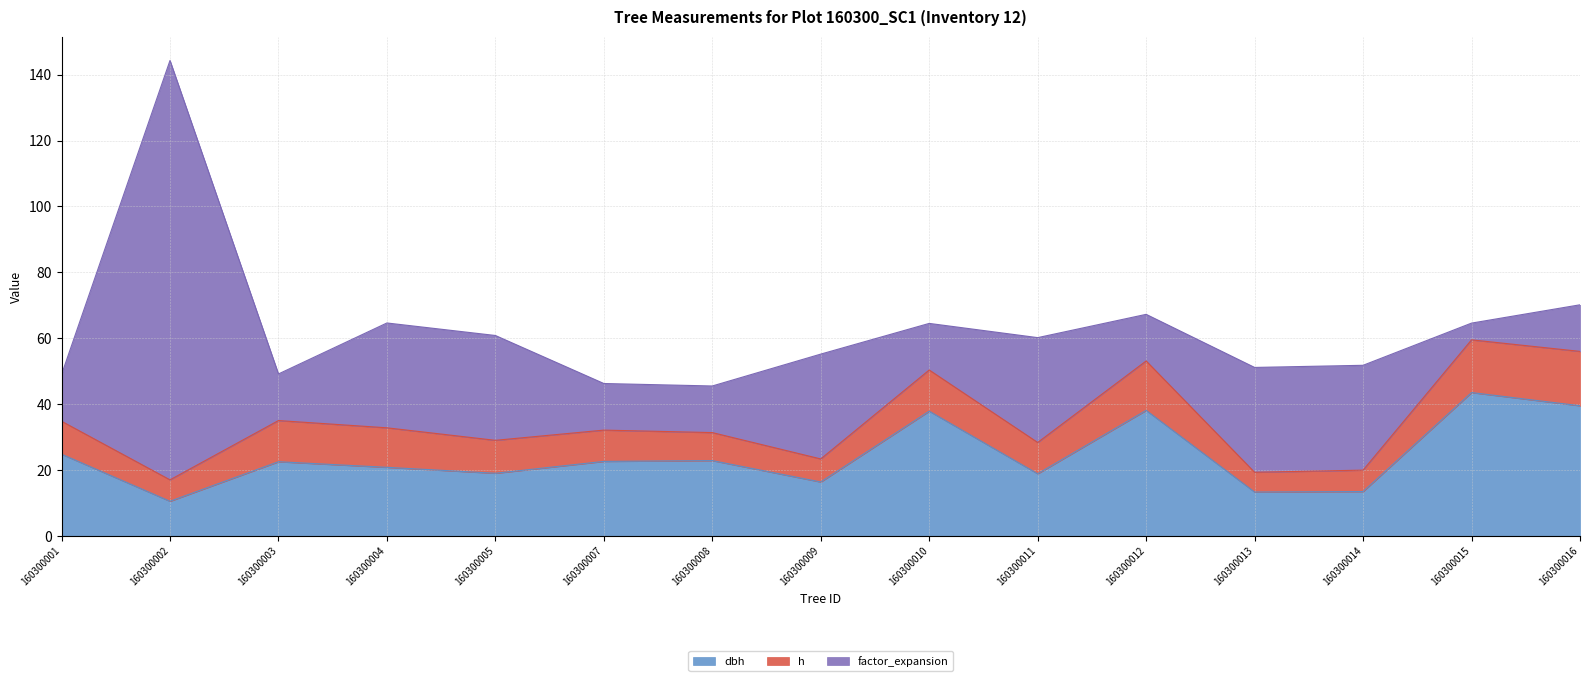

Rank the series by their average value, from highest to lowest.

factor_expansion, dbh, h